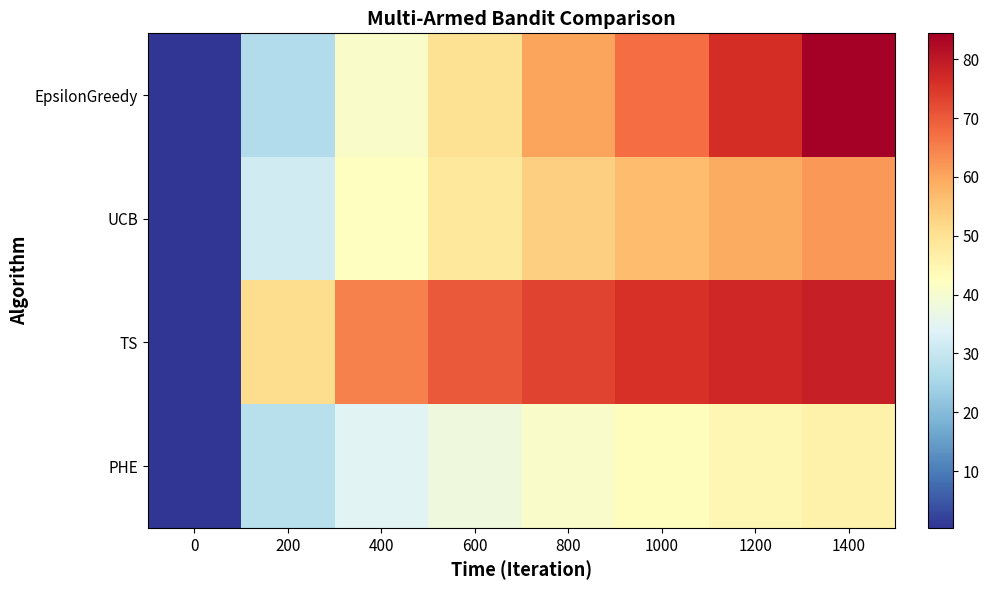

Between 0 and 200, which is larger?

200